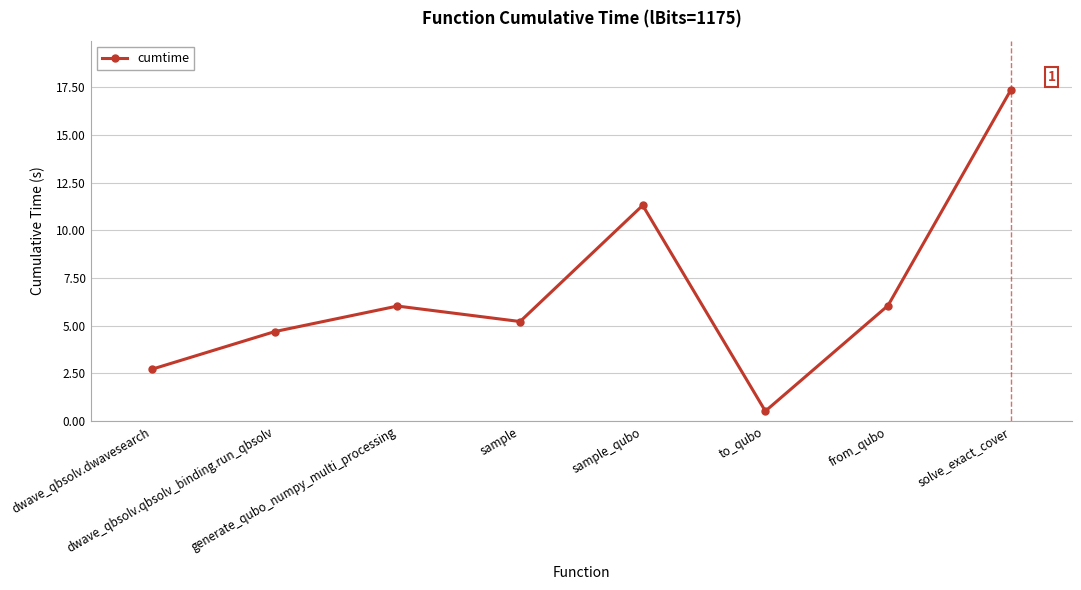

What position from the left is sample?

4